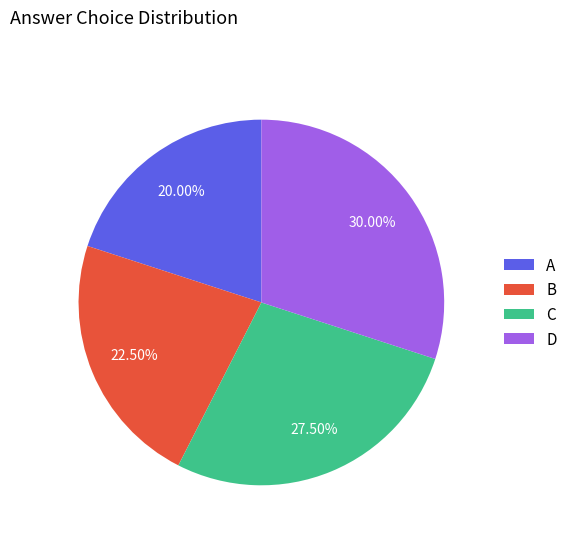

To the nearest percent, what portion does D represent?

30%